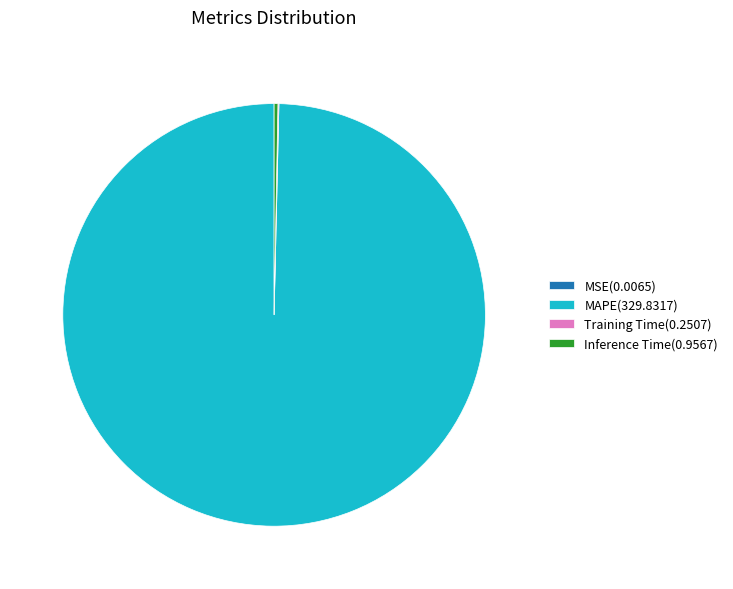

Does Inference Time represent more than half of the total?

No